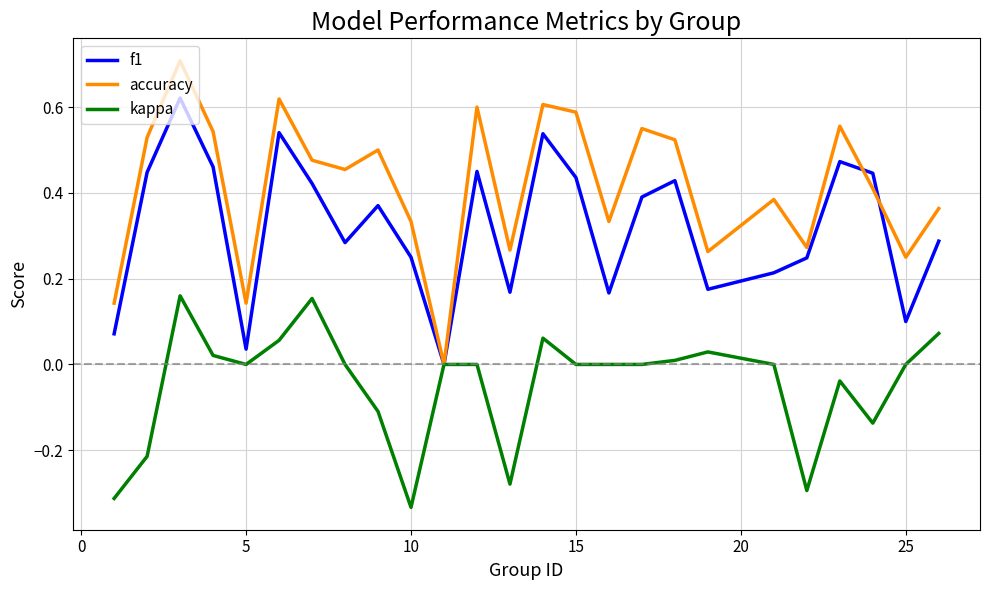

What is the maximum value shown in the chart?

0.7